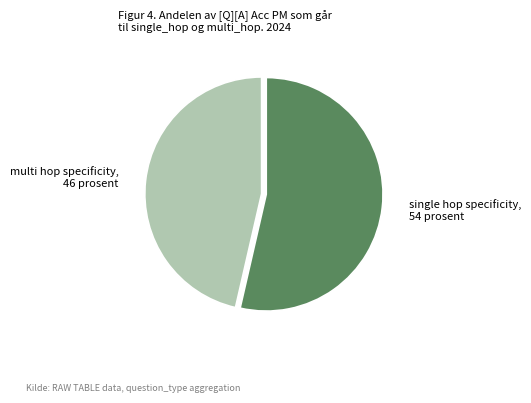

Is there a majority slice in this chart?

Yes